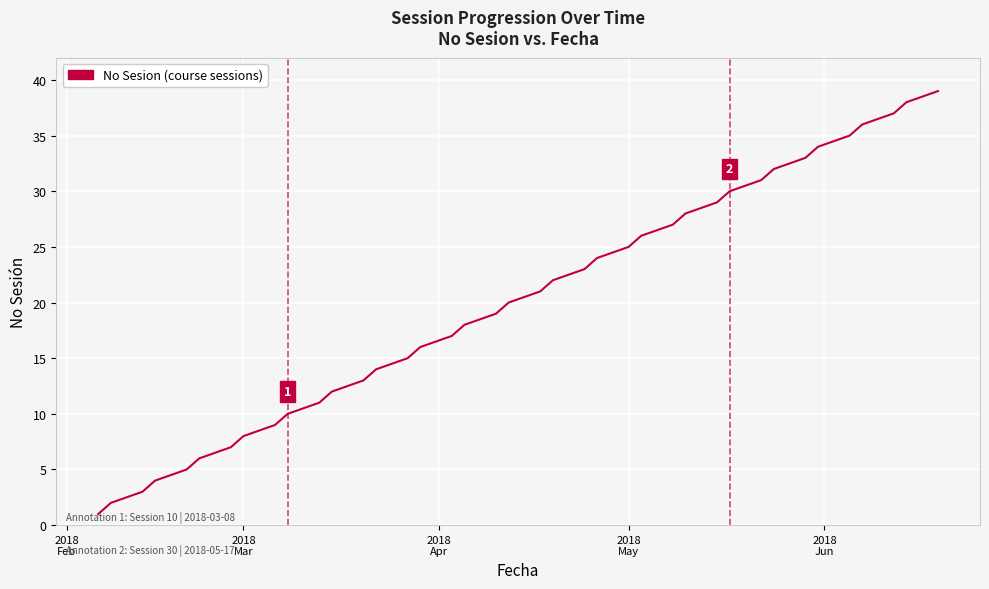

What is the difference between the maximum and minimum values?

38